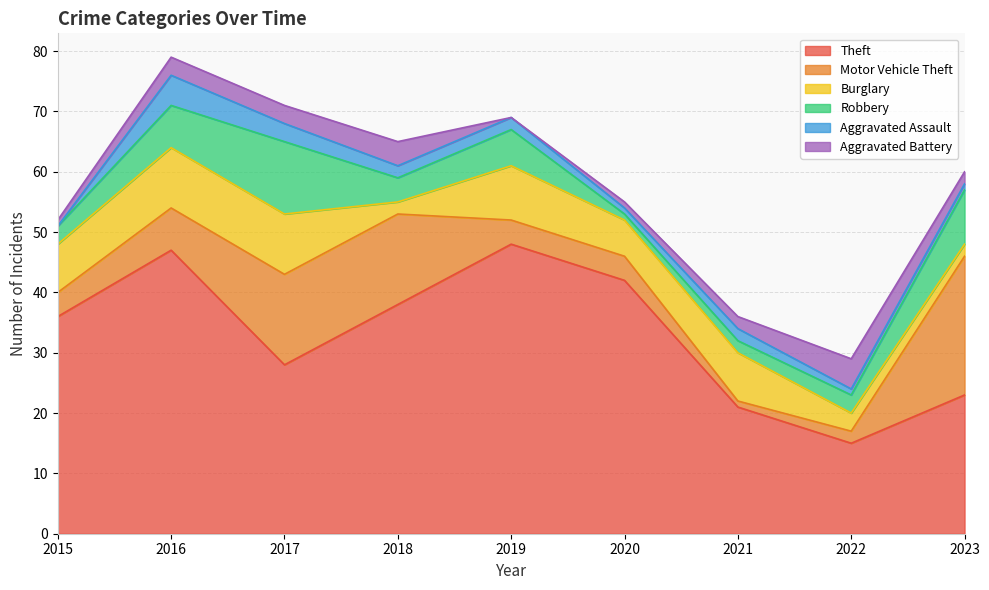

What value does the Aggravated Battery series have at 2018?

4